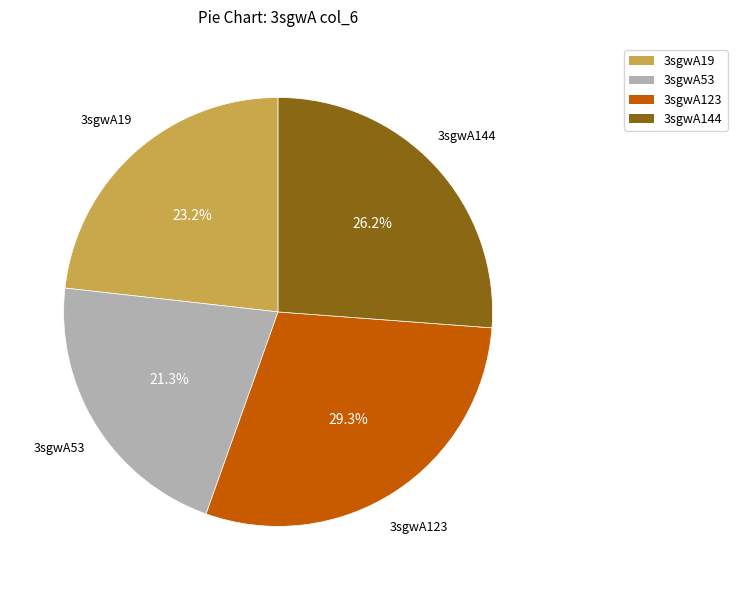

Approximately how many times larger is the value at 3sgwA53 compared to 3sgwA144?

0.8